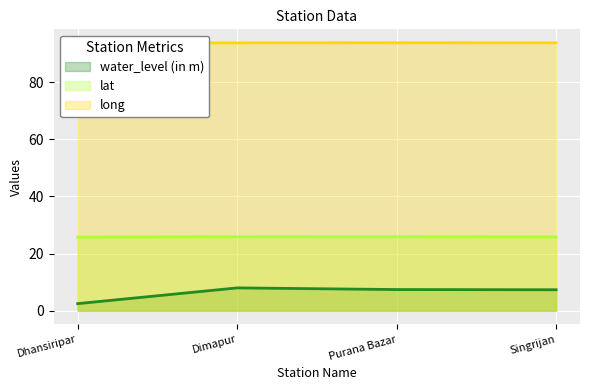

What is the label of the 1st point from the left?

Dhansiripar